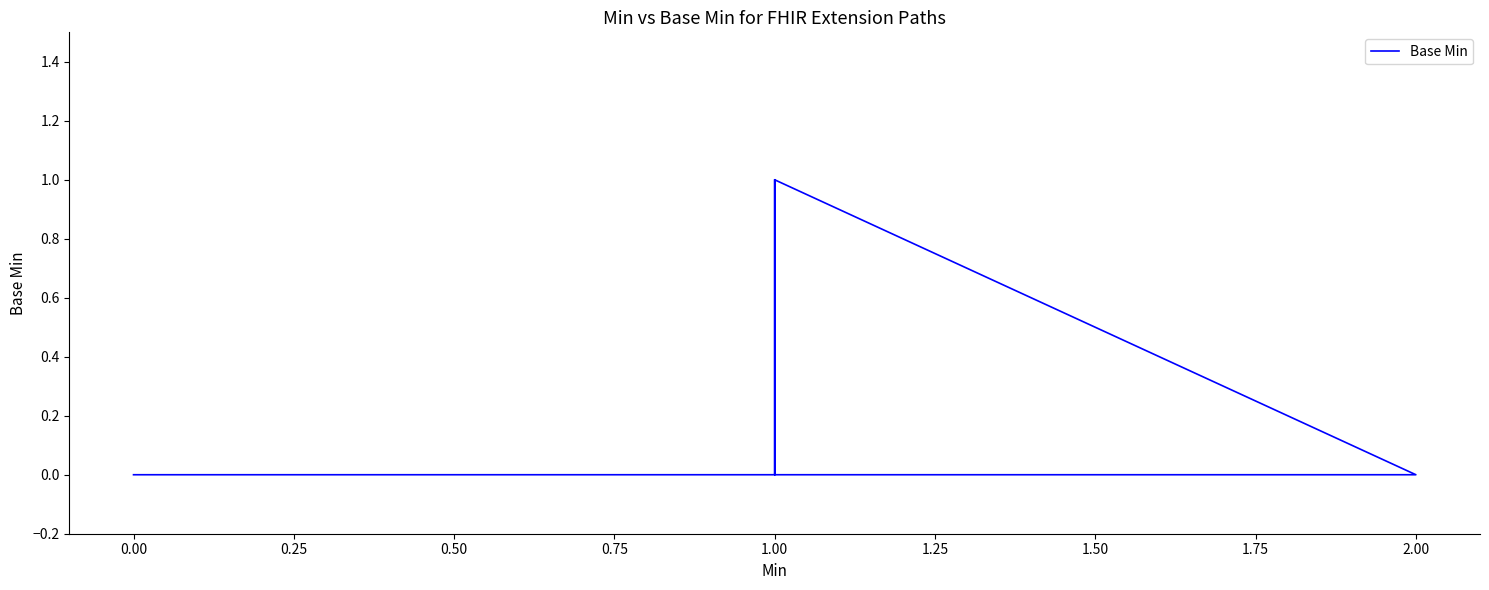

What is the difference between the maximum and minimum values?

1